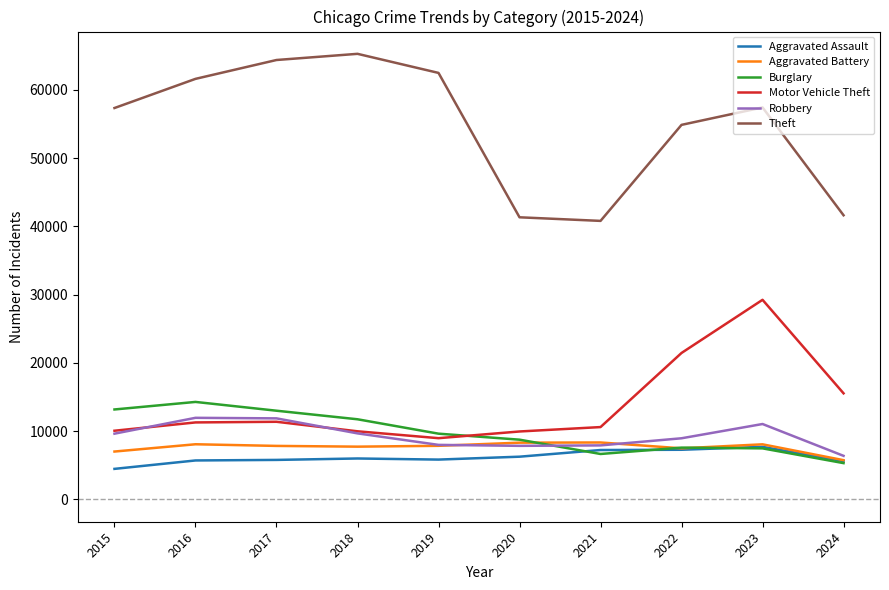

At which label does Motor Vehicle Theft reach its peak?

2023